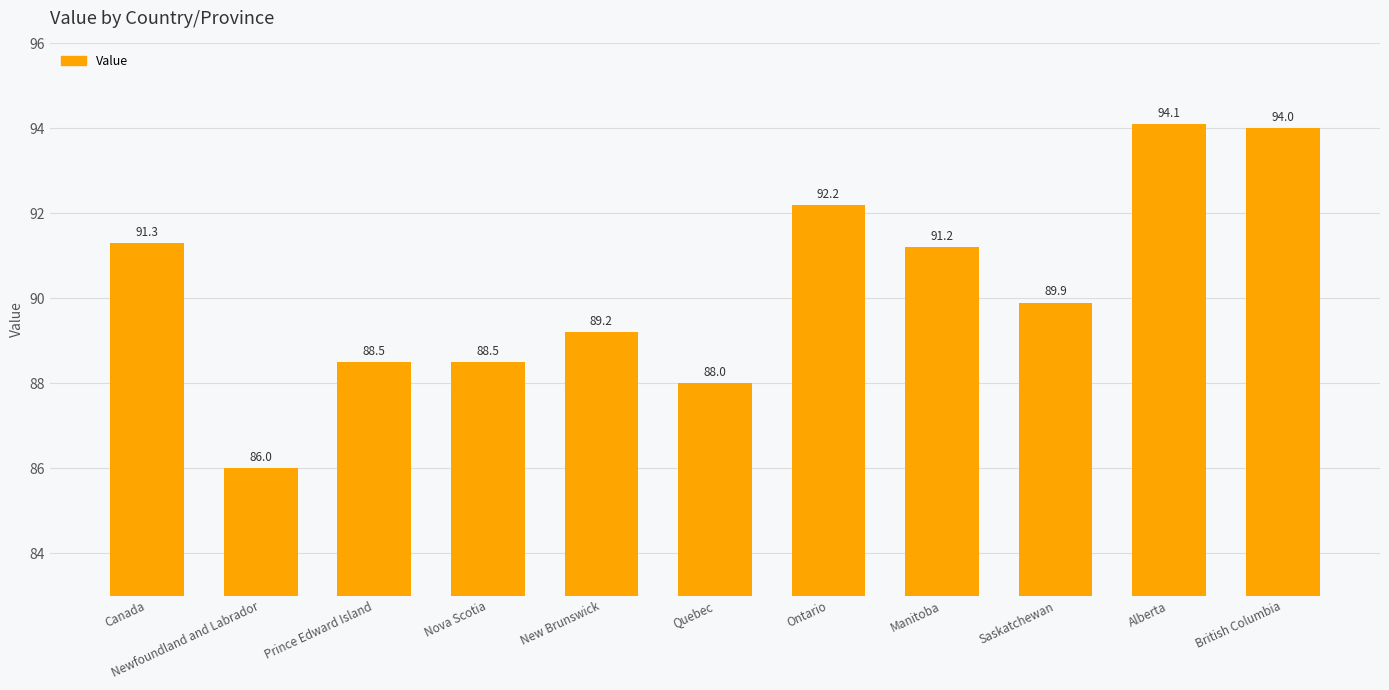

What is the label of the 8th bar from the right?

Nova Scotia